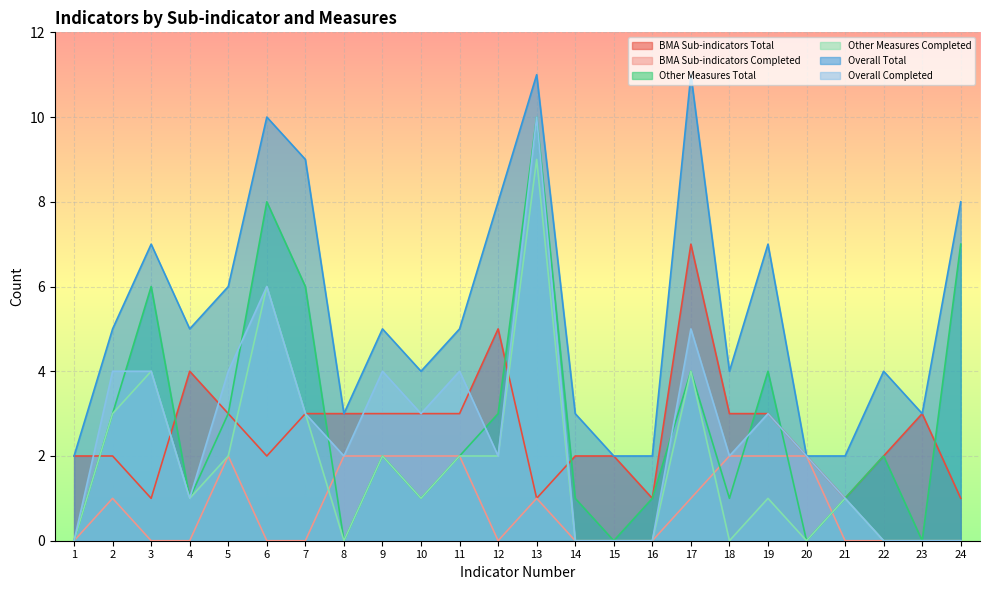

How many values in the Overall Total series are below 5?

11